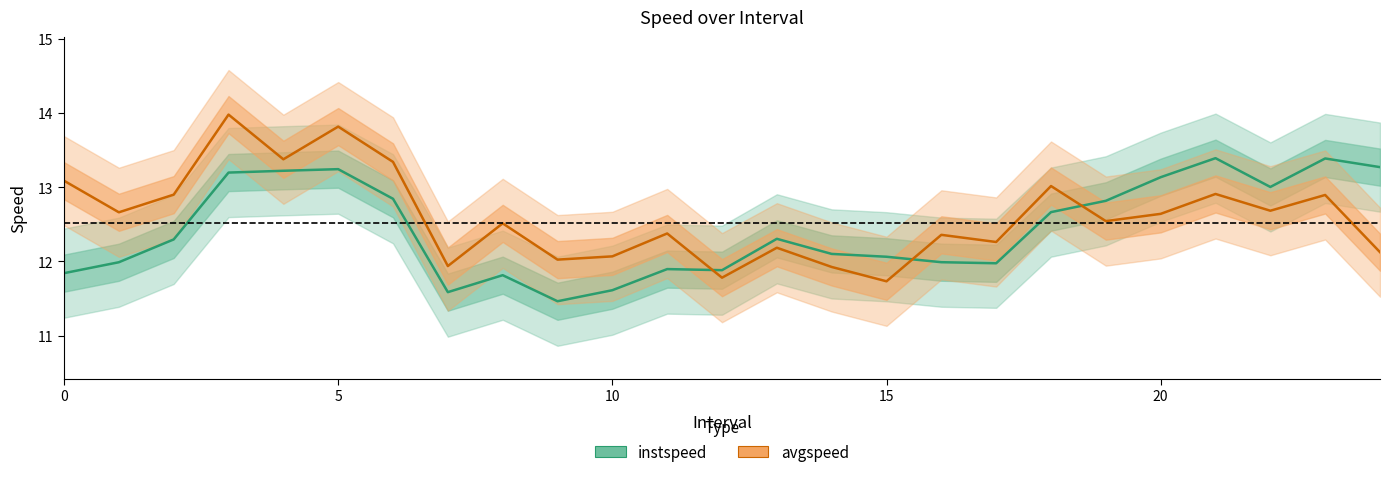

Rank the series by their maximum value, from highest to lowest.

avgspeed, instspeed